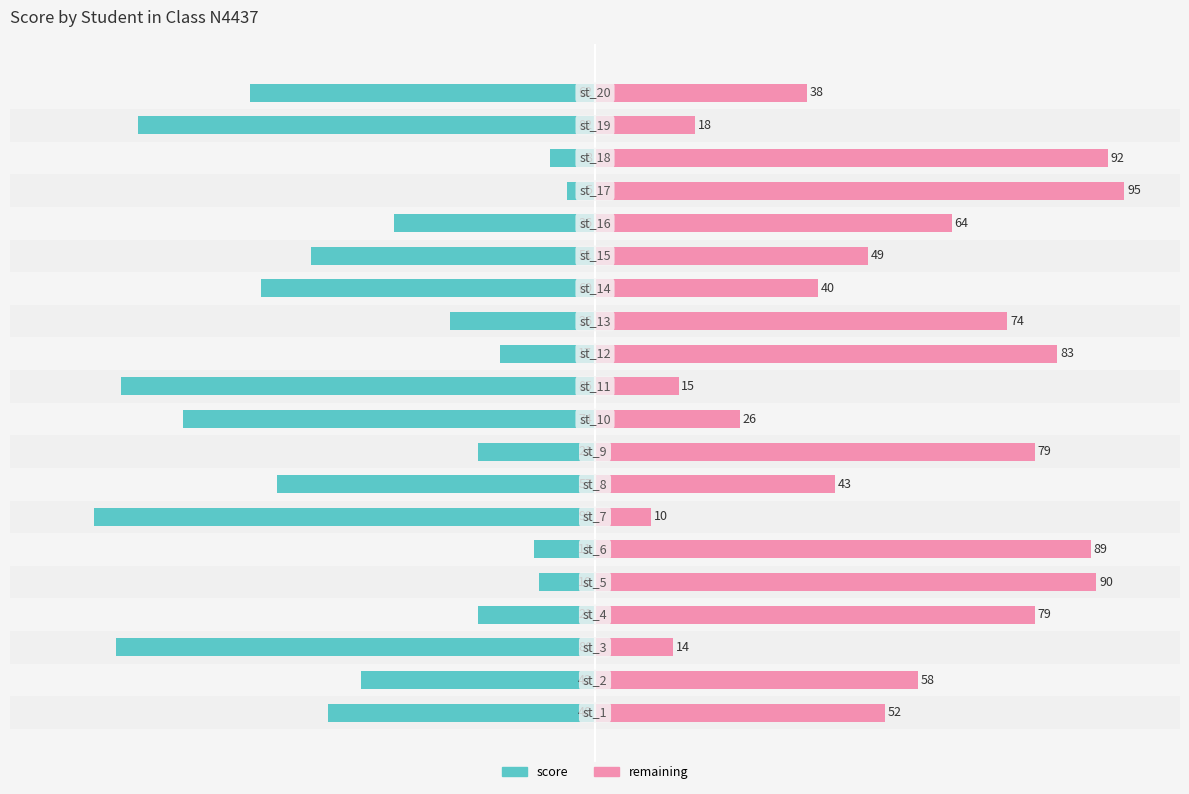

How many series are shown in this chart?

2